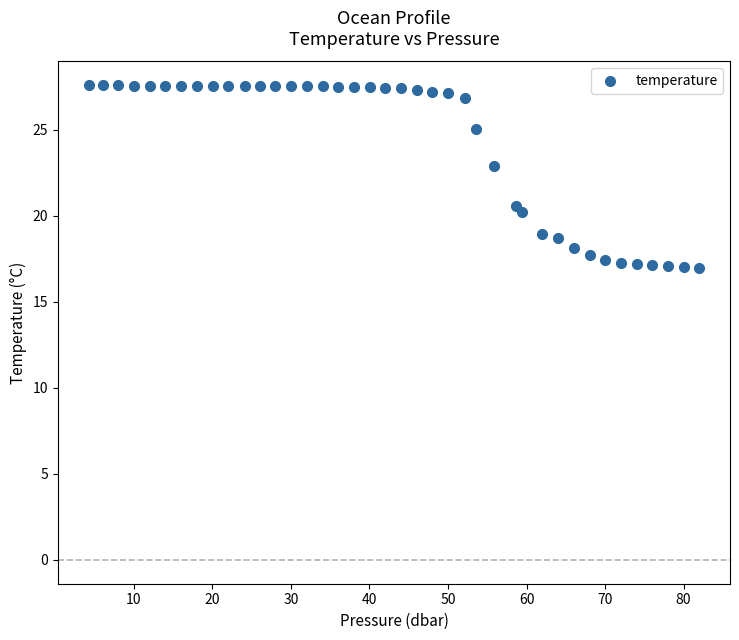

What Y value in the scatter plot is closest to 22?

22.9